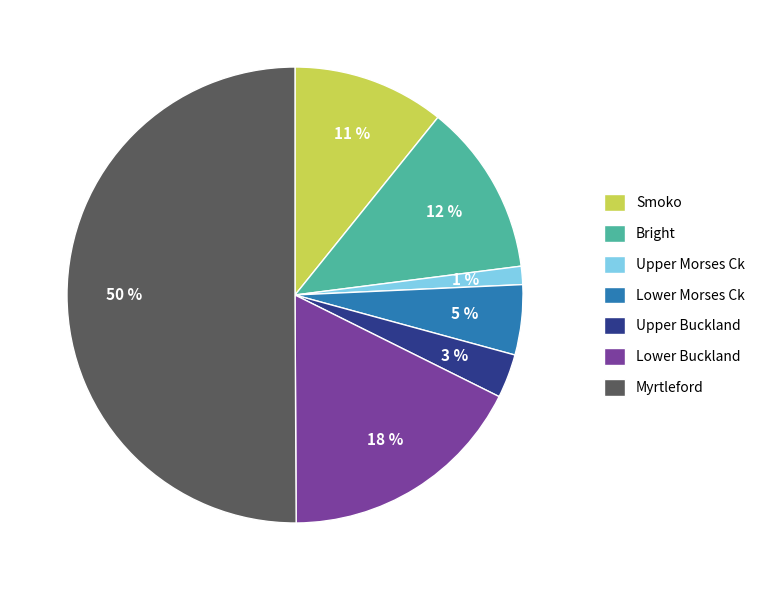

Which slice represents more than half of the pie?

Myrtleford